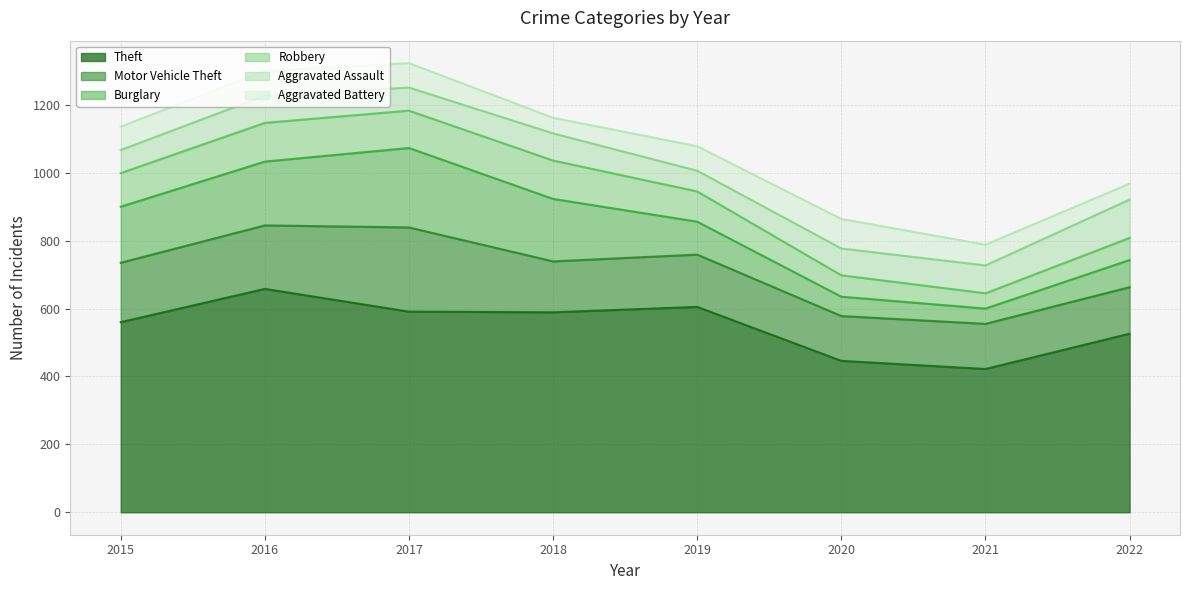

List the labels in order of Motor Vehicle Theft value, smallest first.

2020, 2021, 2022, 2018, 2019, 2015, 2016, 2017